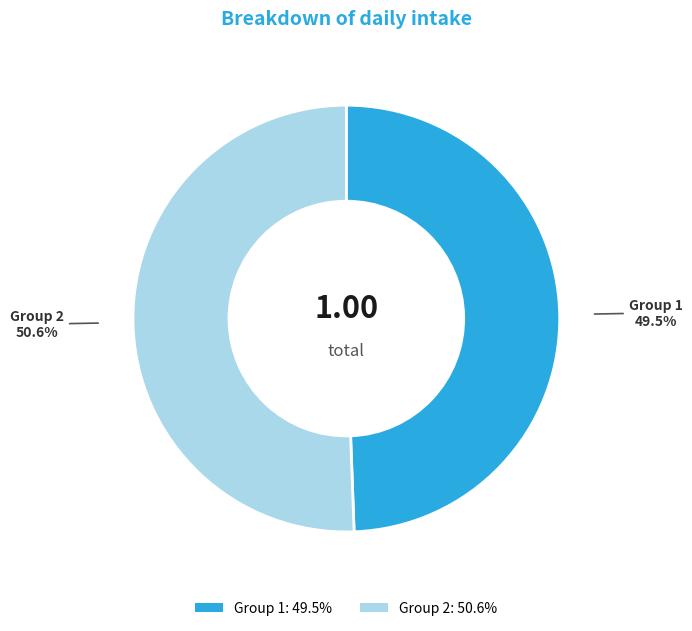

True or false: 2 accounts for 51% of the total.

True